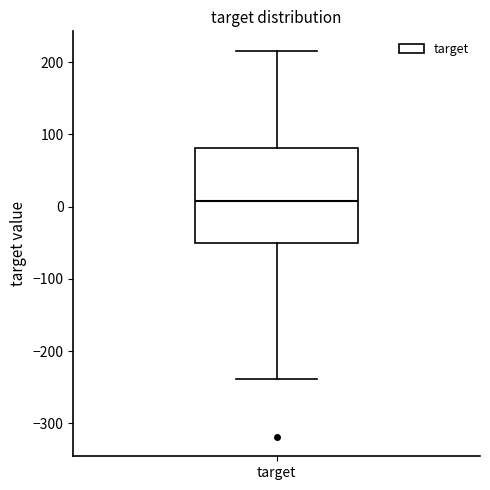

Read this box plot against the y-axis: the position of the median line, the range covered by the box, and the ends of both whiskers. The values are not printed on the chart, so give them approximately, as read against the axis.

median 10, box -50 to 80, whiskers -240 to 220